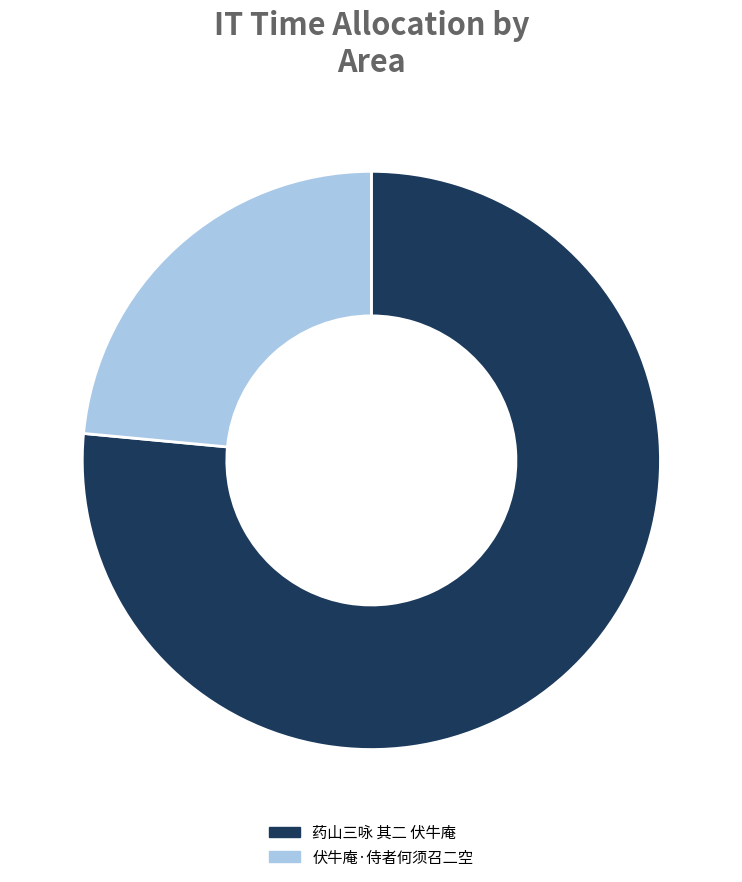

What is the ratio of the value at 伏牛庵·侍者何须召二空 to the value at 药山三咏 其二 伏牛庵?

0.3